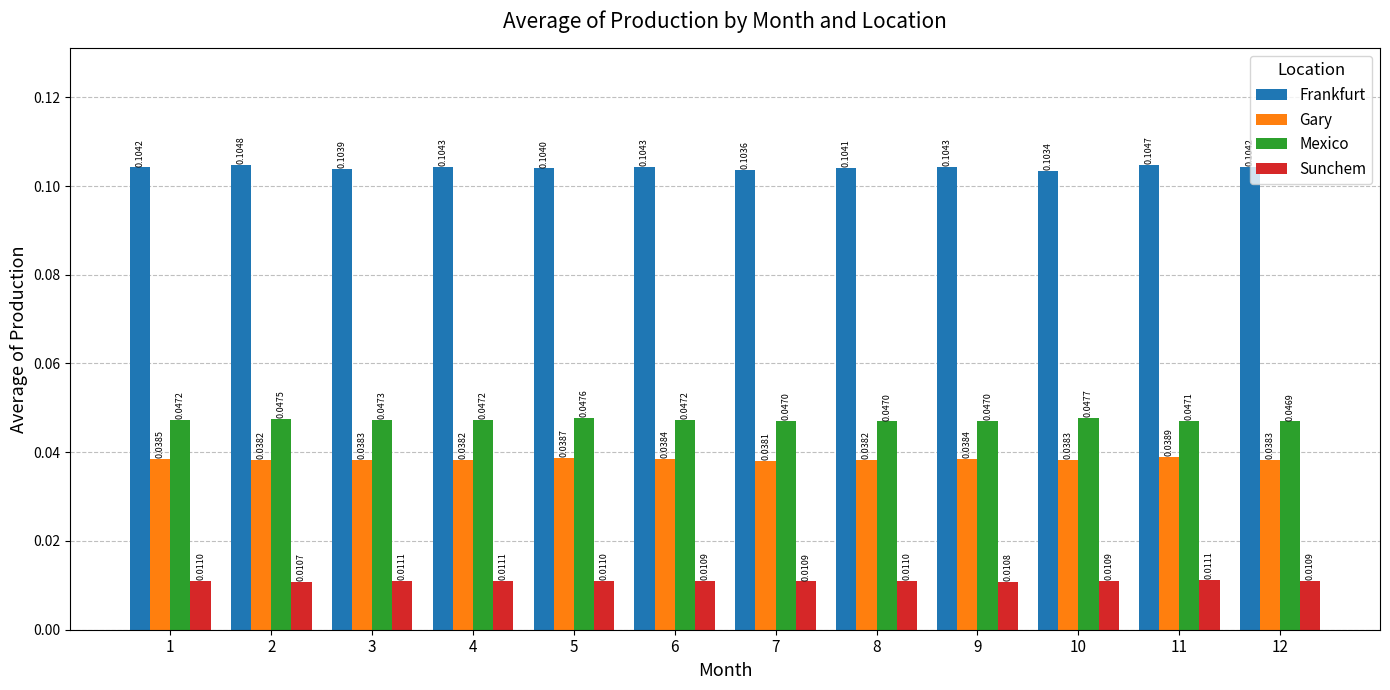

What are all the series names shown in the legend?

Frankfurt, Gary, Mexico, Sunchem